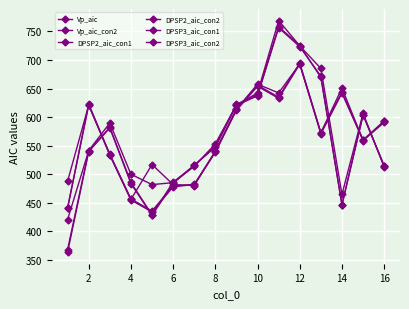

Which series has the largest range (max minus min)?

DPSP2_aic_con1